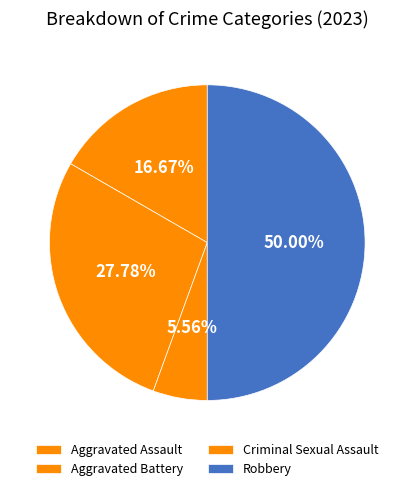

Is there a majority slice in this chart?

No